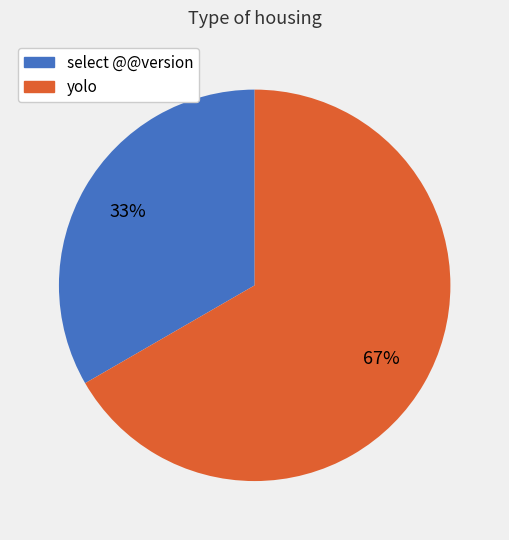

Does any single category account for the majority?

Yes